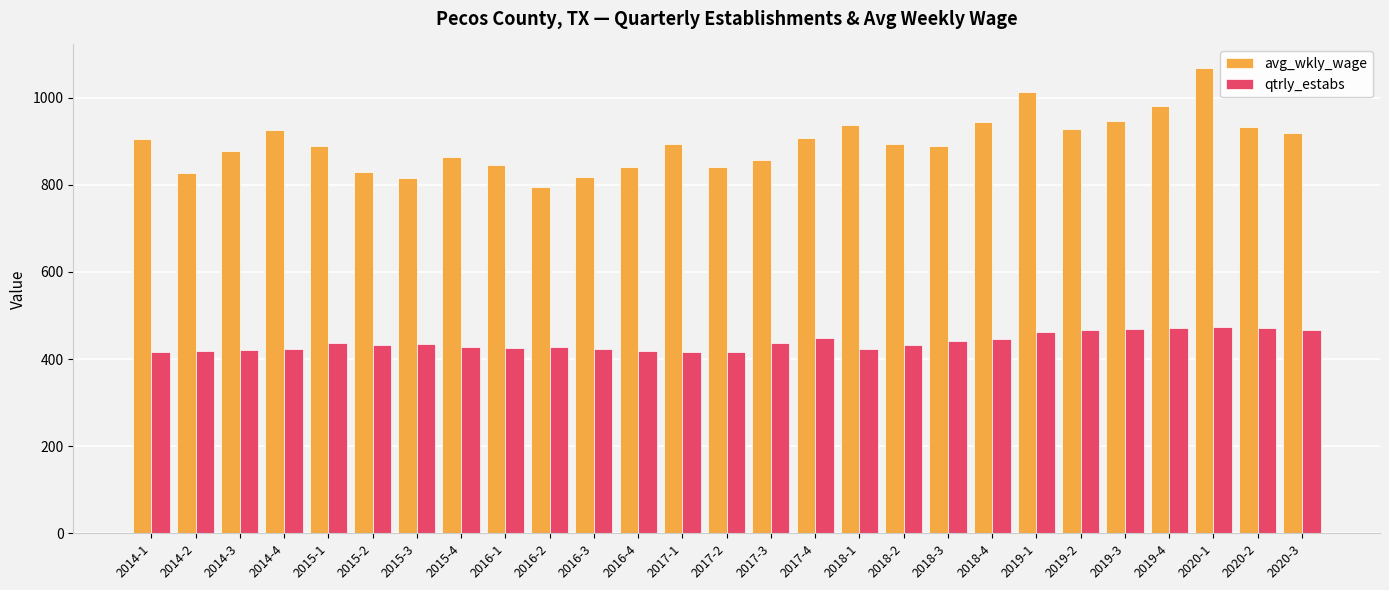

What is the average value of the qtrly_estabs series?

439